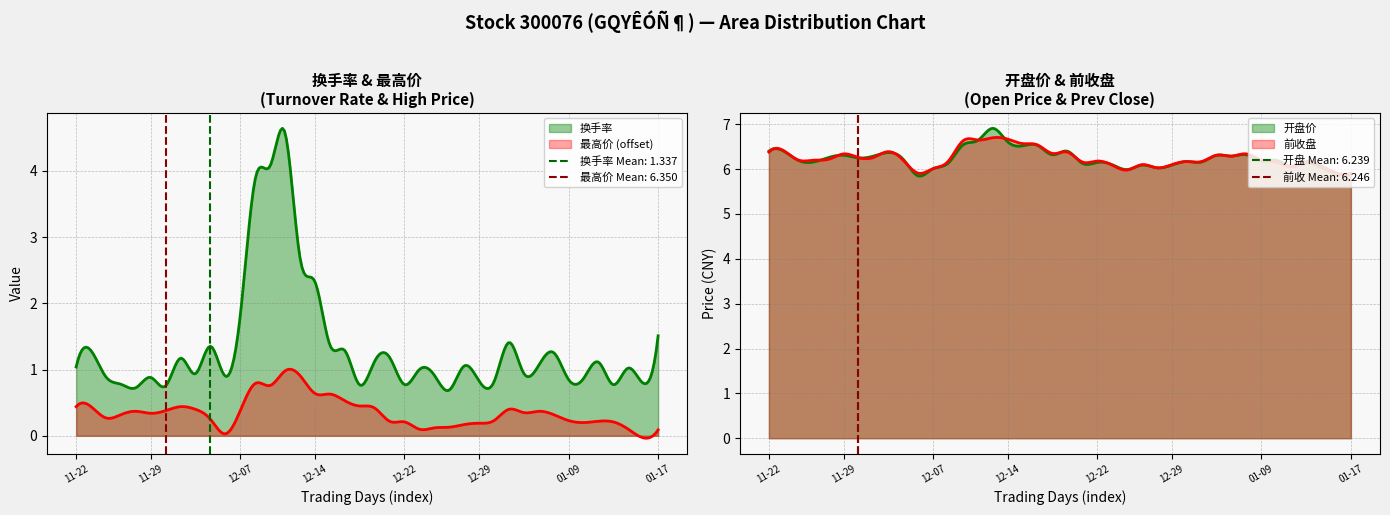

Is it true that 前收盘 equals 2.1 at 7?

False